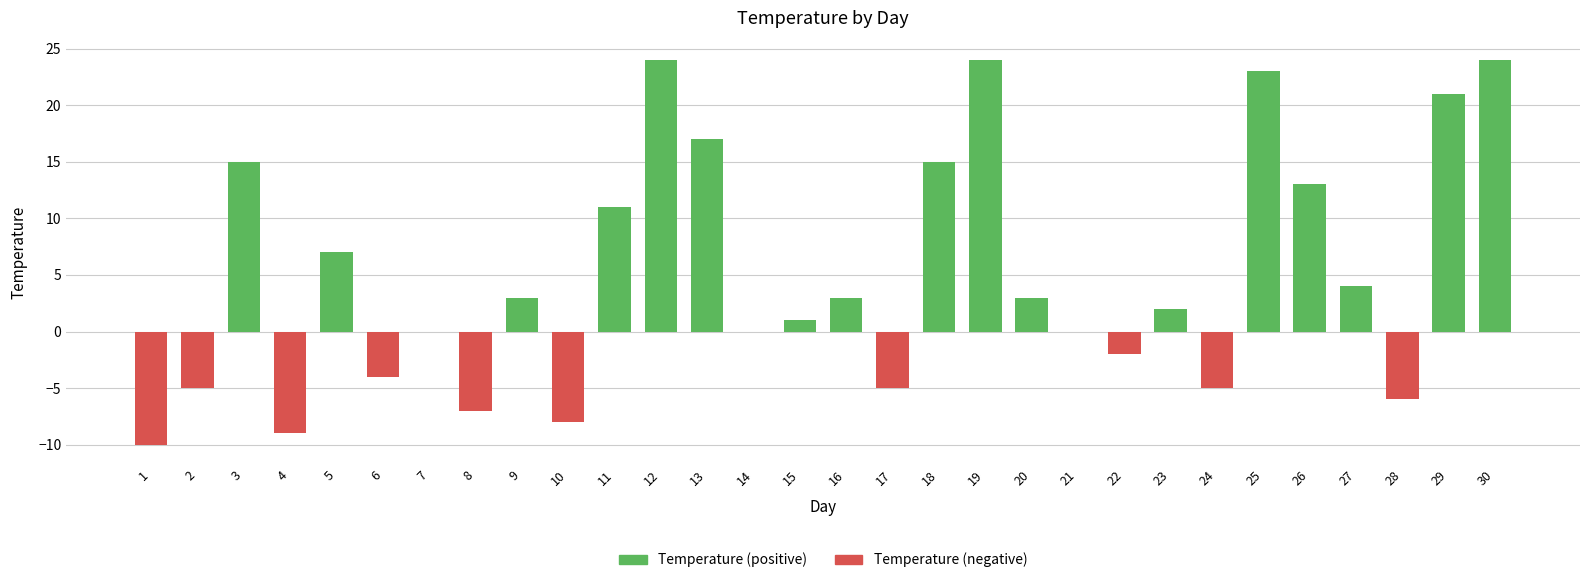

What is the maximum value shown in the chart?

24